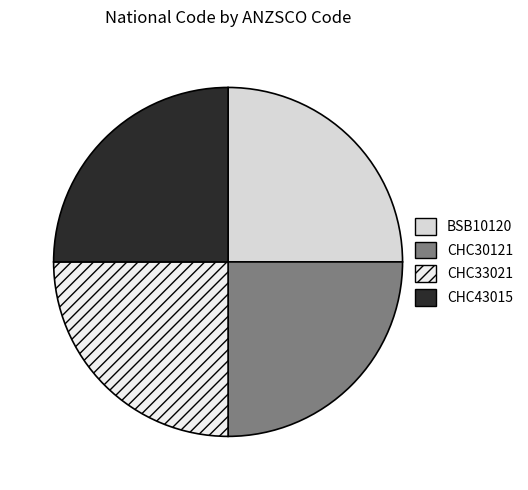

Count the number of slices in the pie.

4